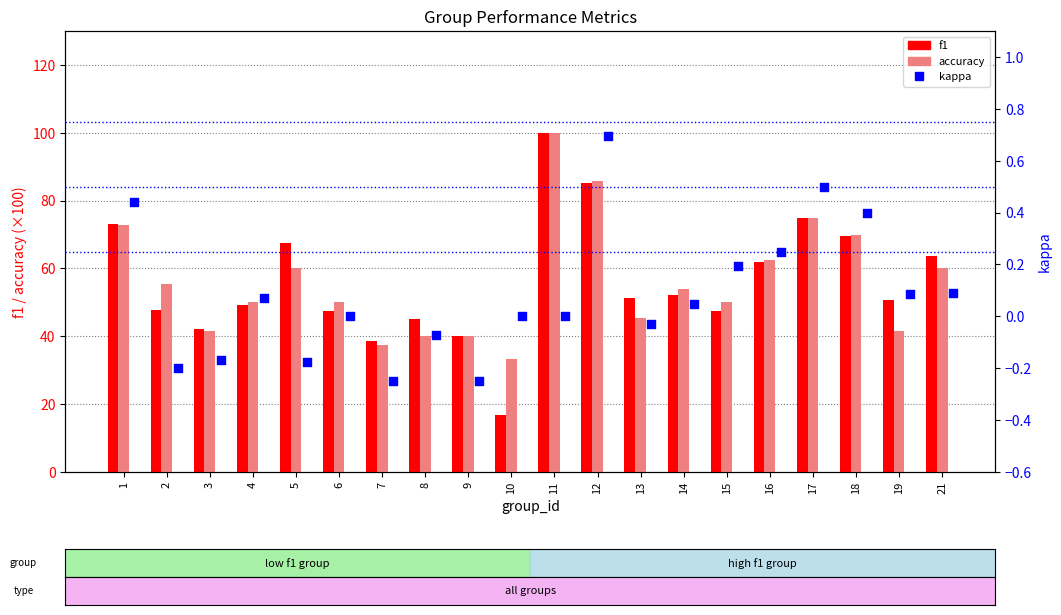

What are all the series names shown in the legend?

f1, accuracy, kappa